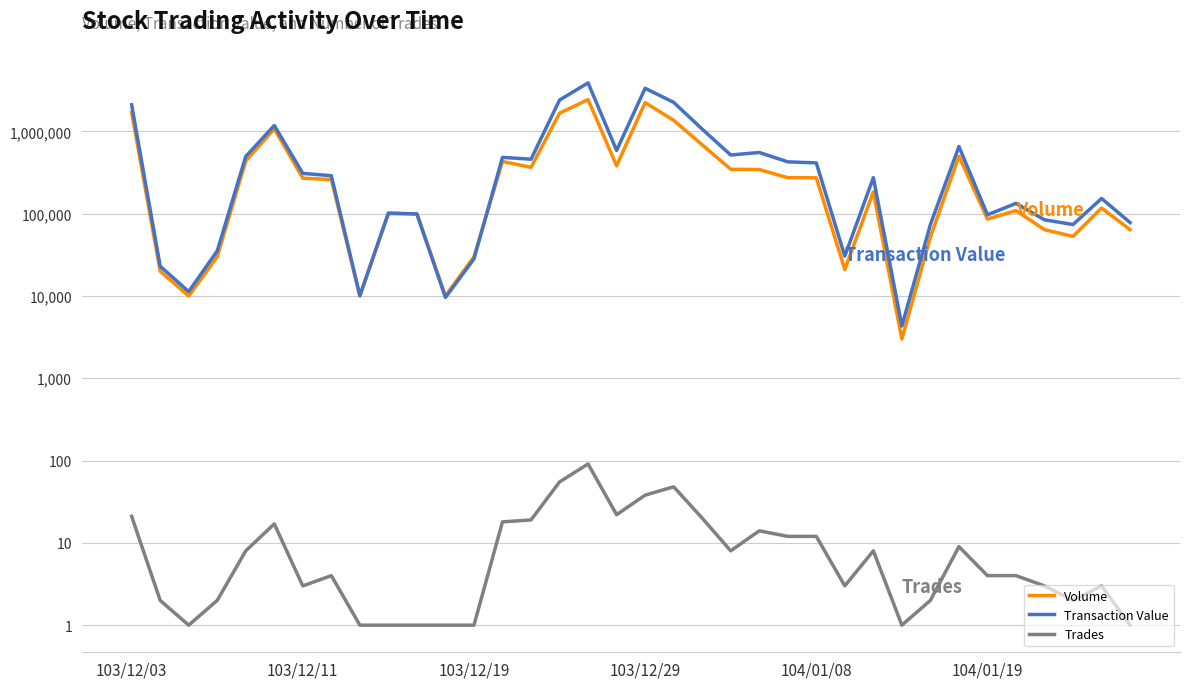

At how many categories does at least one series exceed 3412272?

1